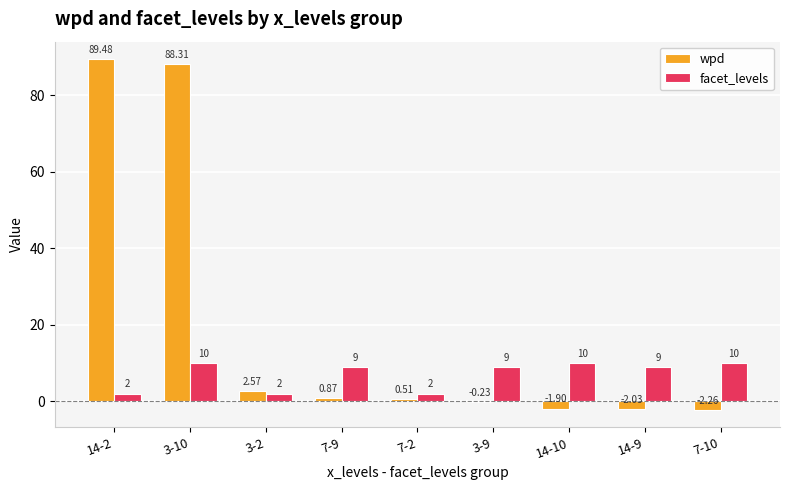

Is the value of wpd at 14-10 greater than the value of facet_levels at 14-10?

No